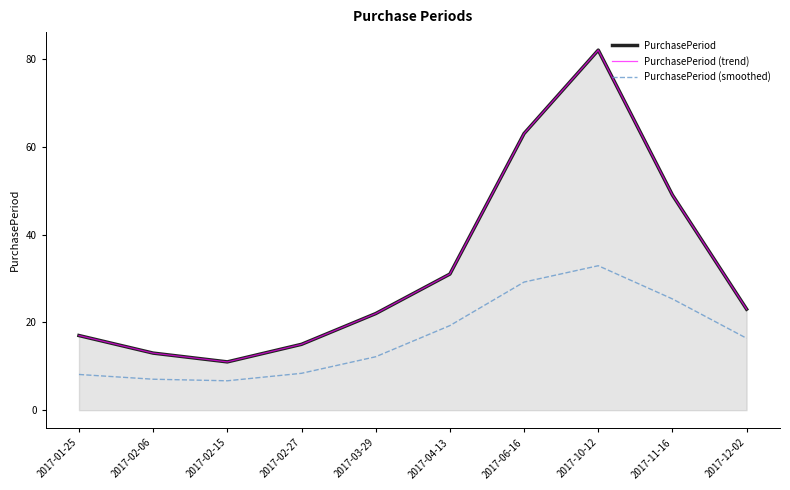

Which has a higher value, 2017-02-15 or 2017-02-27?

2017-02-27